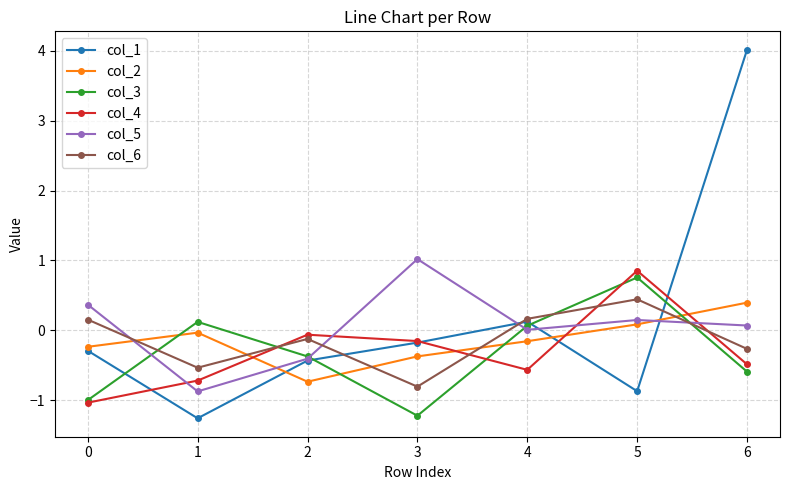

What is the highest value of the col_4 series?

0.9